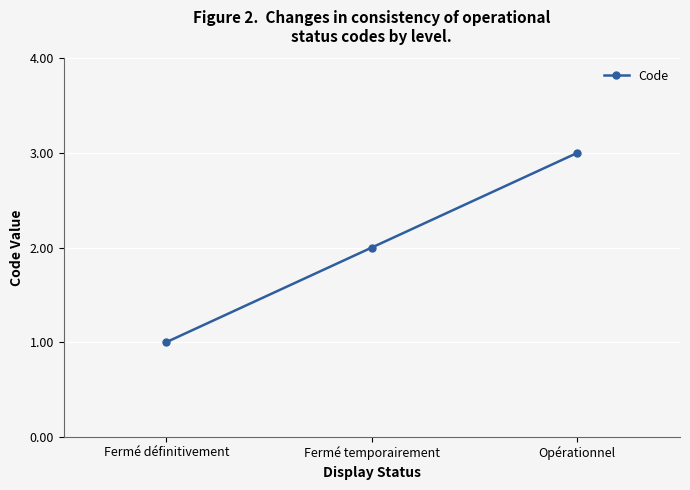

Rank the categories by value from lowest to highest.

Fermé définitivement, Fermé temporairement, Opérationnel